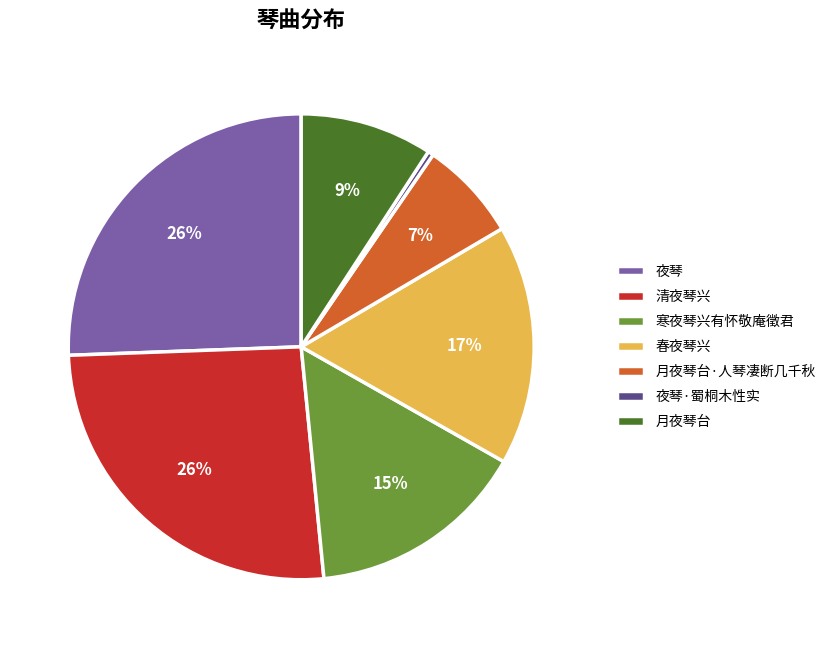

Is it true that 夜琴 is 26% of the pie?

True